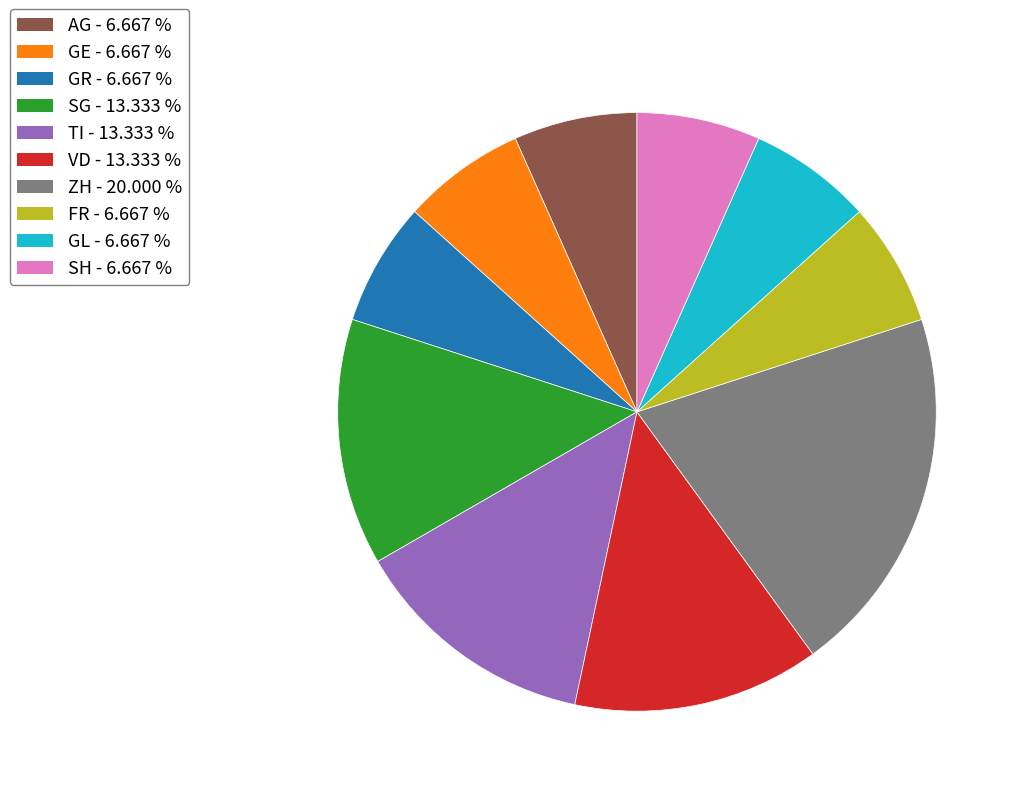

Is there a majority slice in this chart?

No